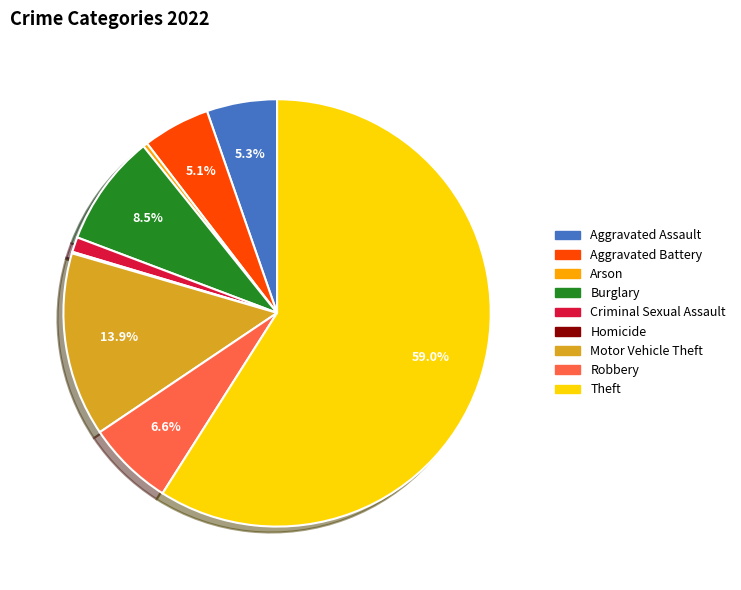

Does Theft represent more than half of the total?

Yes